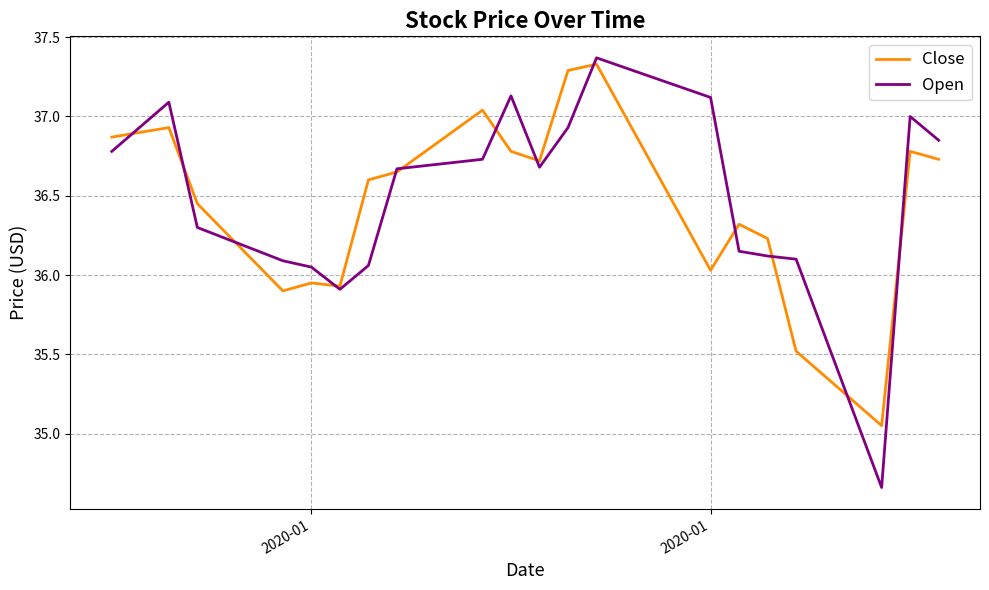

List the series in order of their peak value, highest first.

Open, Close